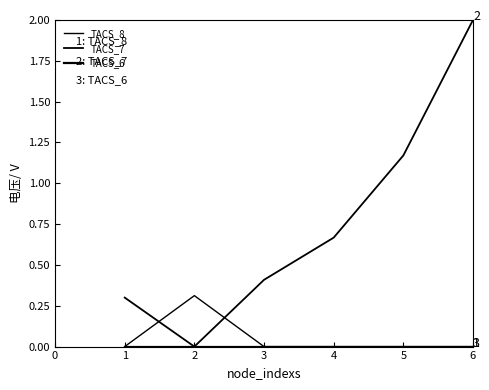

Reading left to right, transcribe all the data shown in this chart.

TACS_8: 1=0.0	2=0.3	3=0.0	4=0.0	5=0.0	6=0.0
TACS_7: 1=0.3	2=0.0	3=0.4	4=0.7	5=1.2	6=2.0
TACS_6: 1=0.0	2=0.0	3=0.0	4=0.0	5=0.0	6=0.0